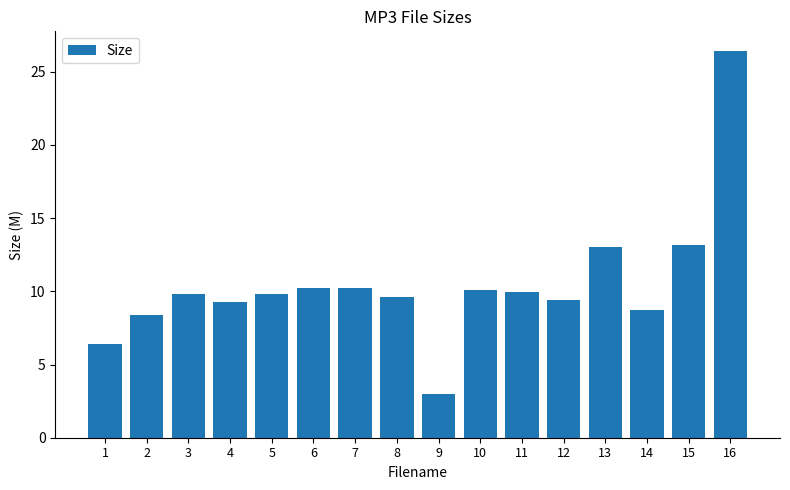

What is the difference between the second highest and minimum values?

10.2